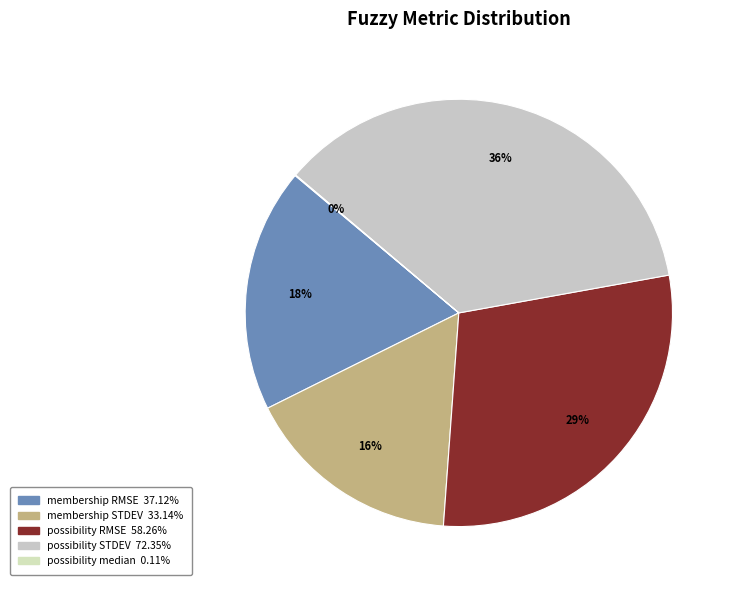

How many segments does this pie chart have?

5